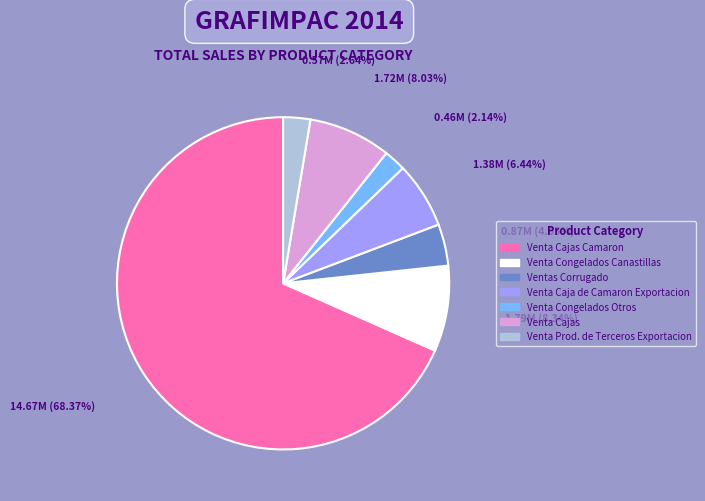

How many slices are in this pie chart?

7